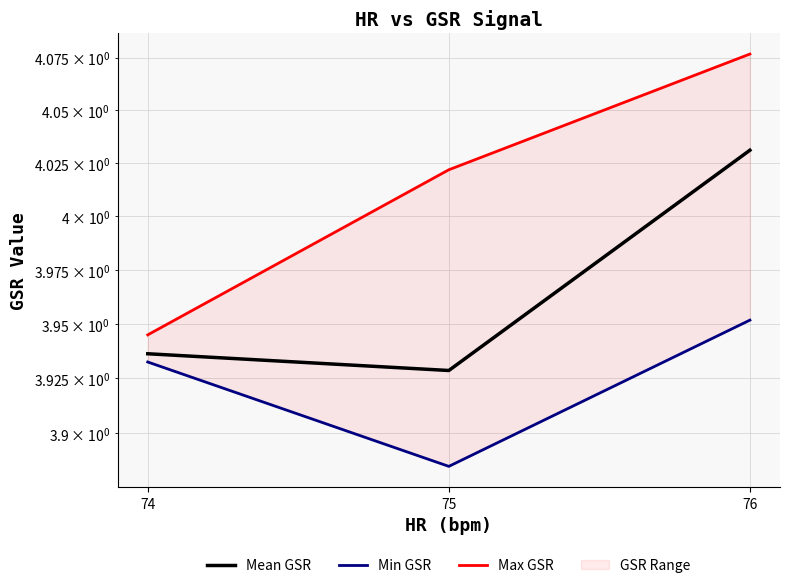

Which series changed the most between 75 and 76?

Mean GSR